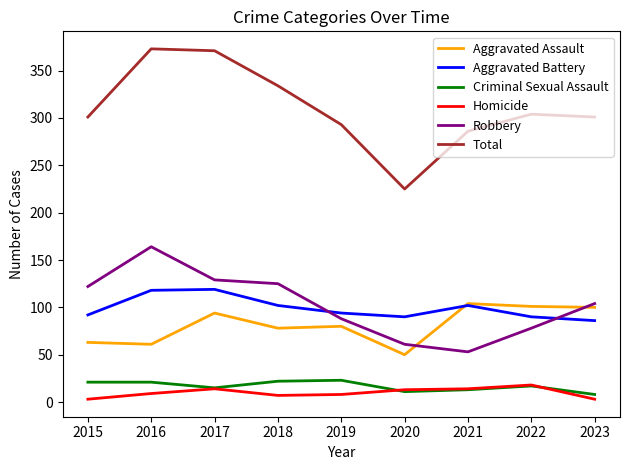

What is the total value across all series at 2017?

742